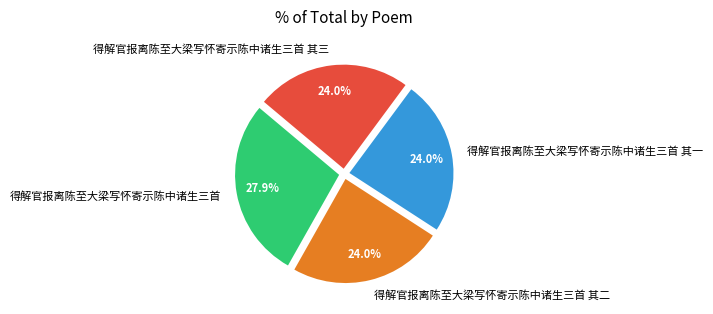

Is 得解官报离陈至大梁写怀寄示陈中诸生三首 其一 the majority of the pie?

No